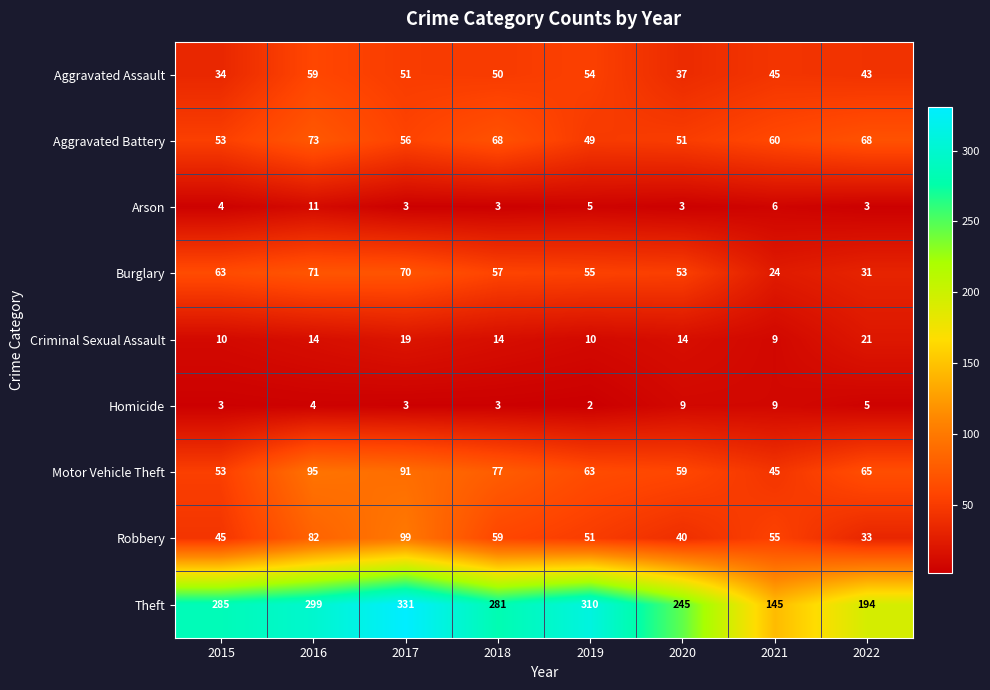

At which label is Arson closest to 7?

2021